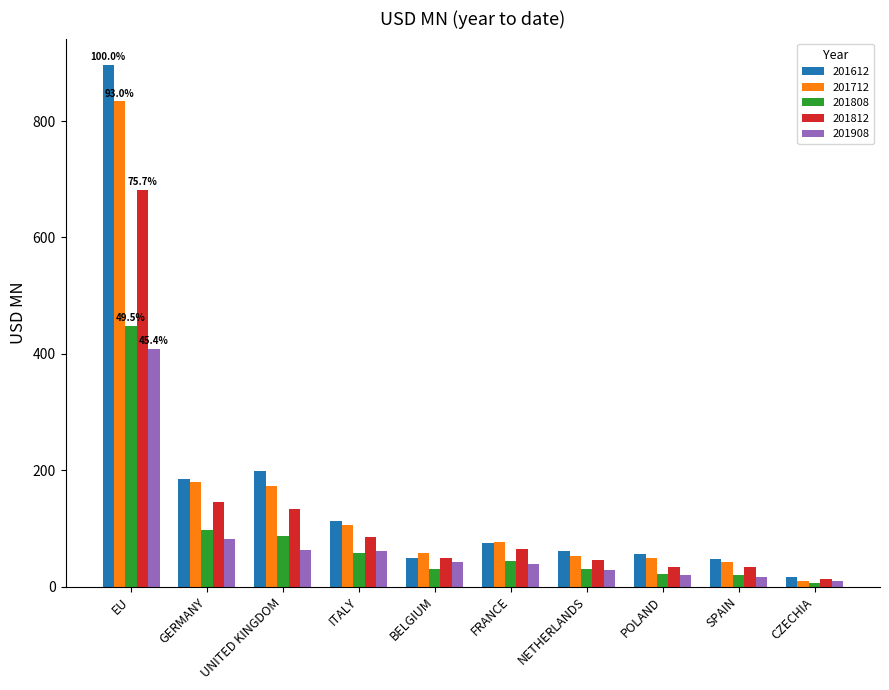

Count the number of categories in the chart.

10